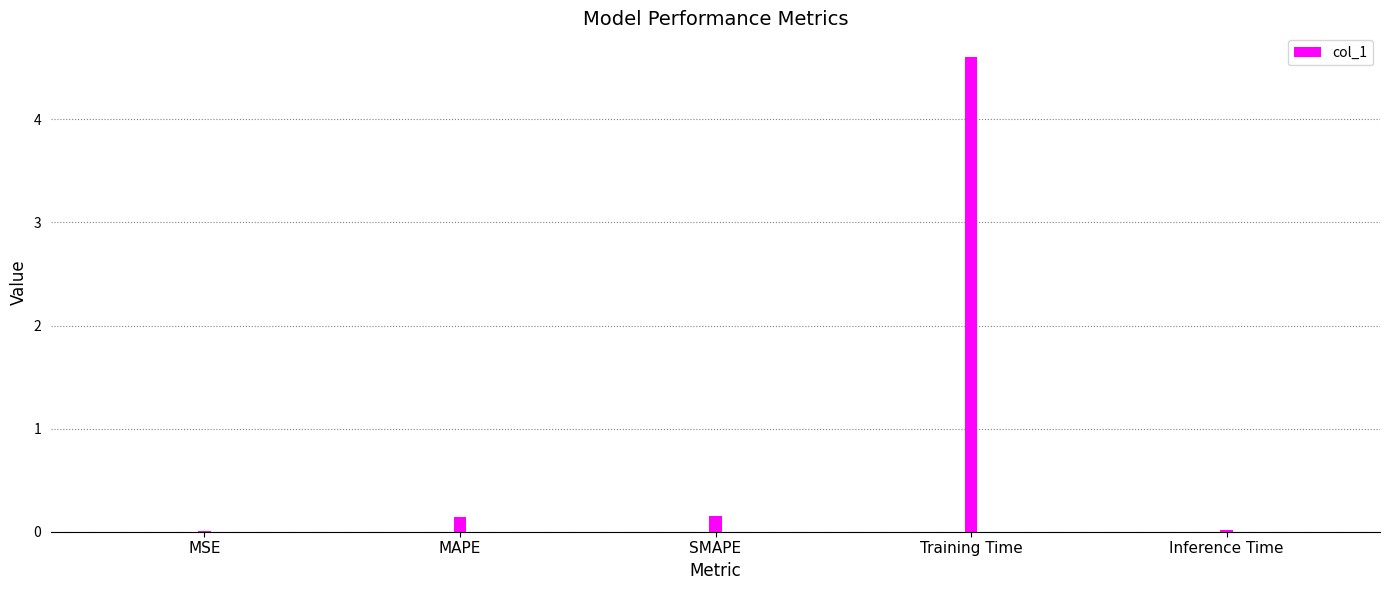

What is the sum of all values?

4.9